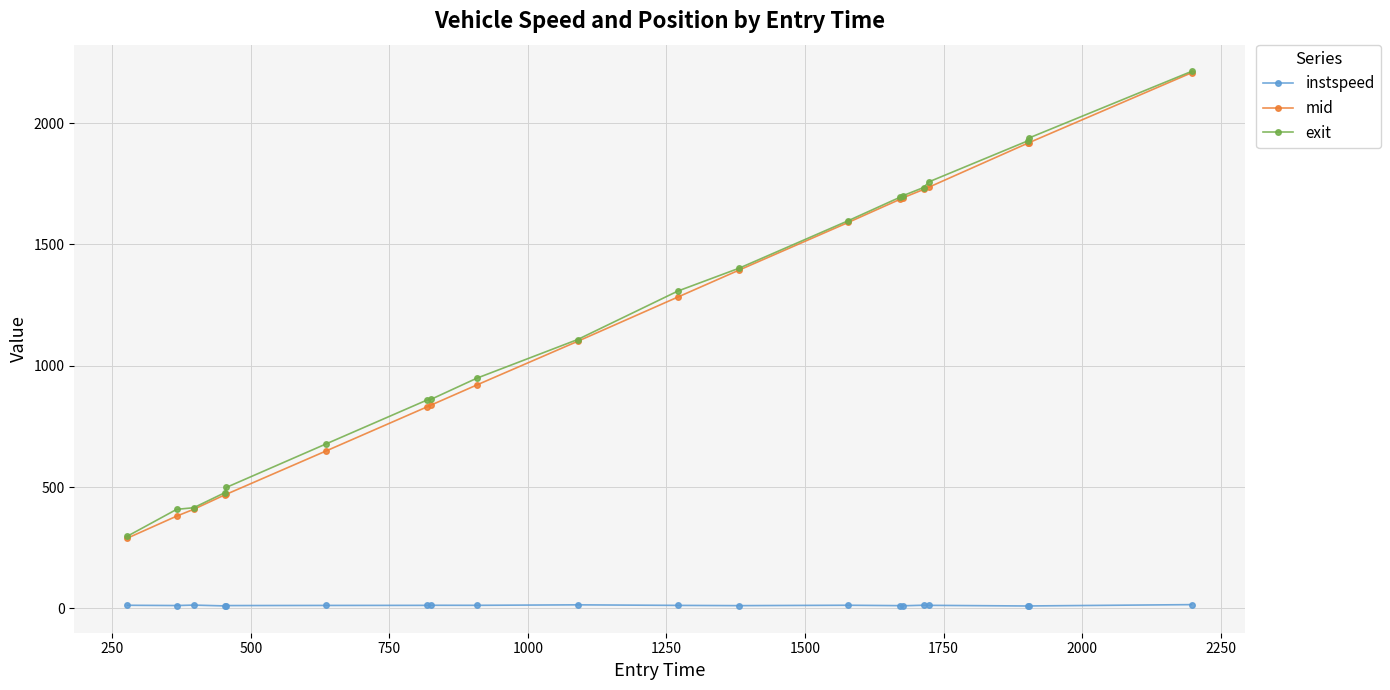

Count the number of categories in the chart.

20